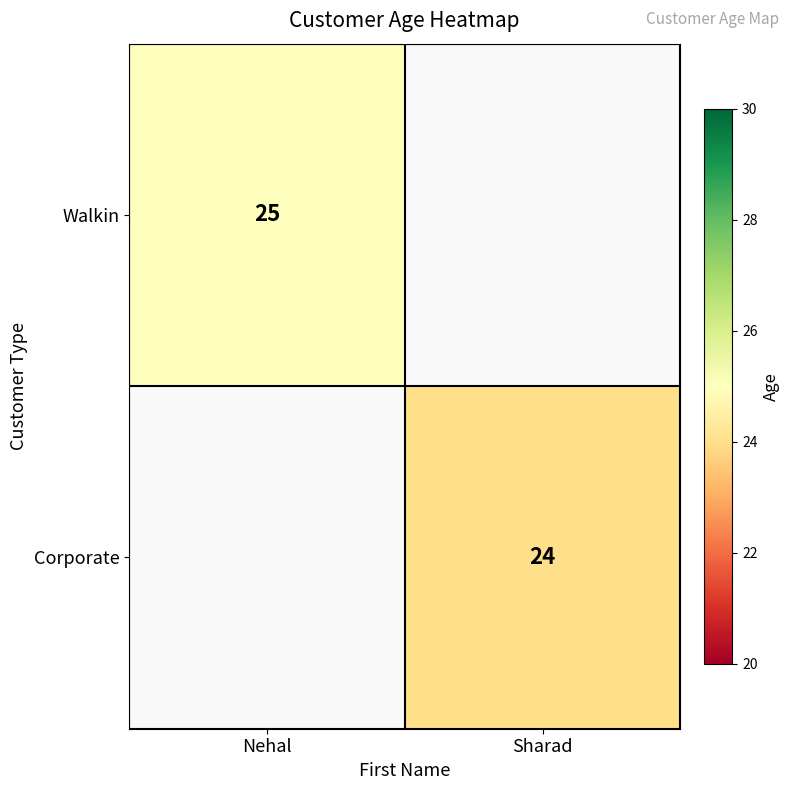

Which category has the lowest value across all series?

Sharad